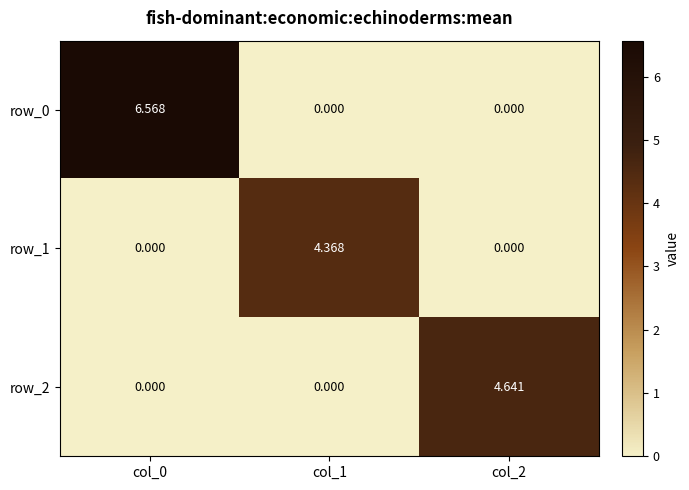

Is the value of row_2 at col_1 greater than the value of row_0 at col_0?

No